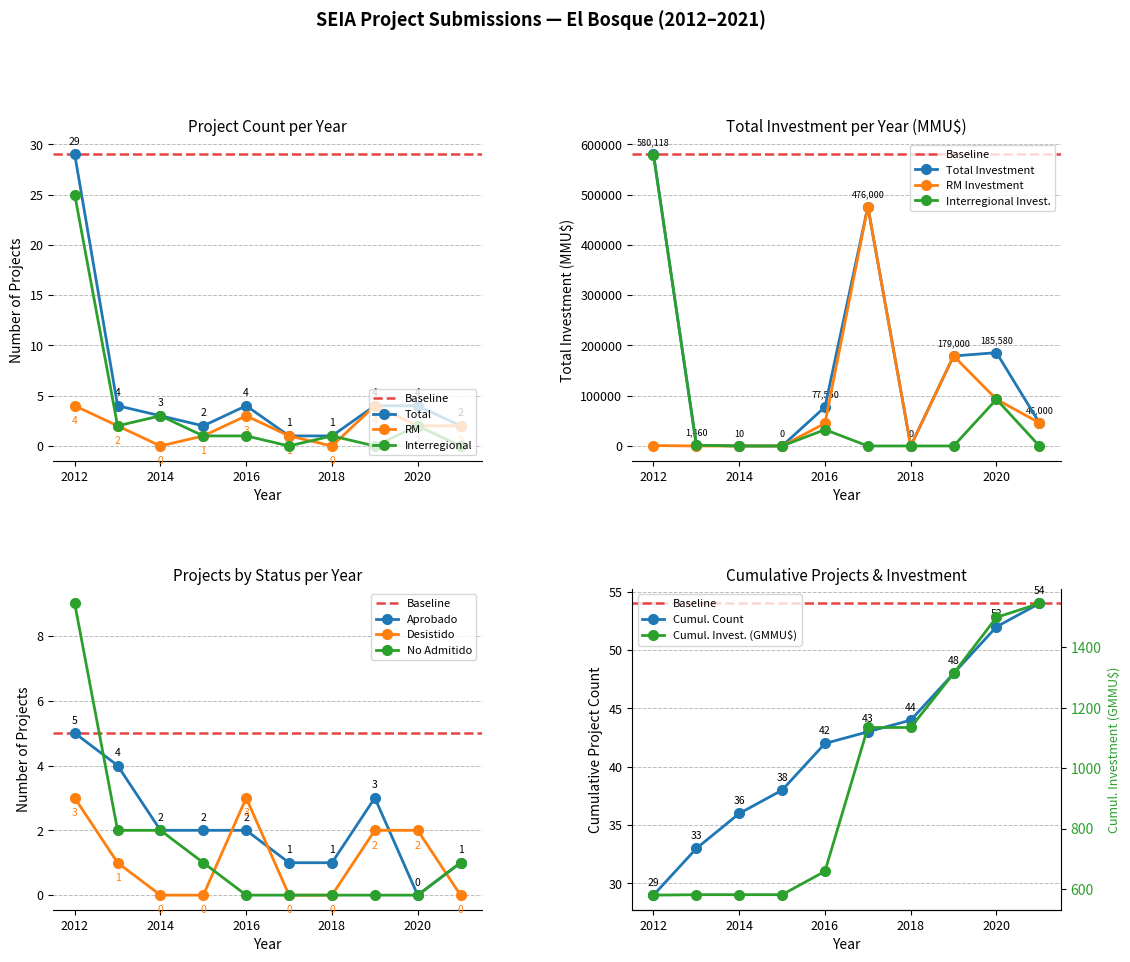

True or false: Total Investment (MMU$) has a value of 256372 at 2020.

False